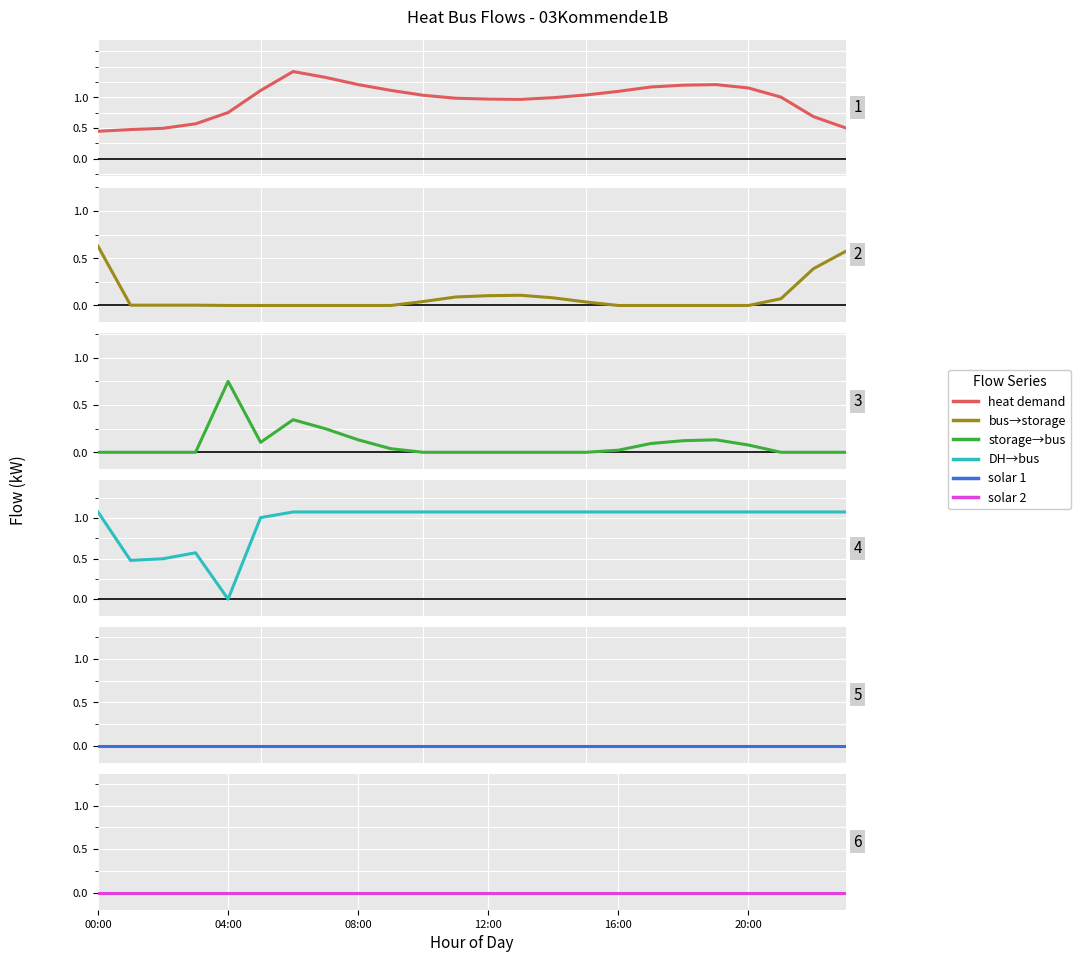

At how many categories does at least one series exceed 0?

24